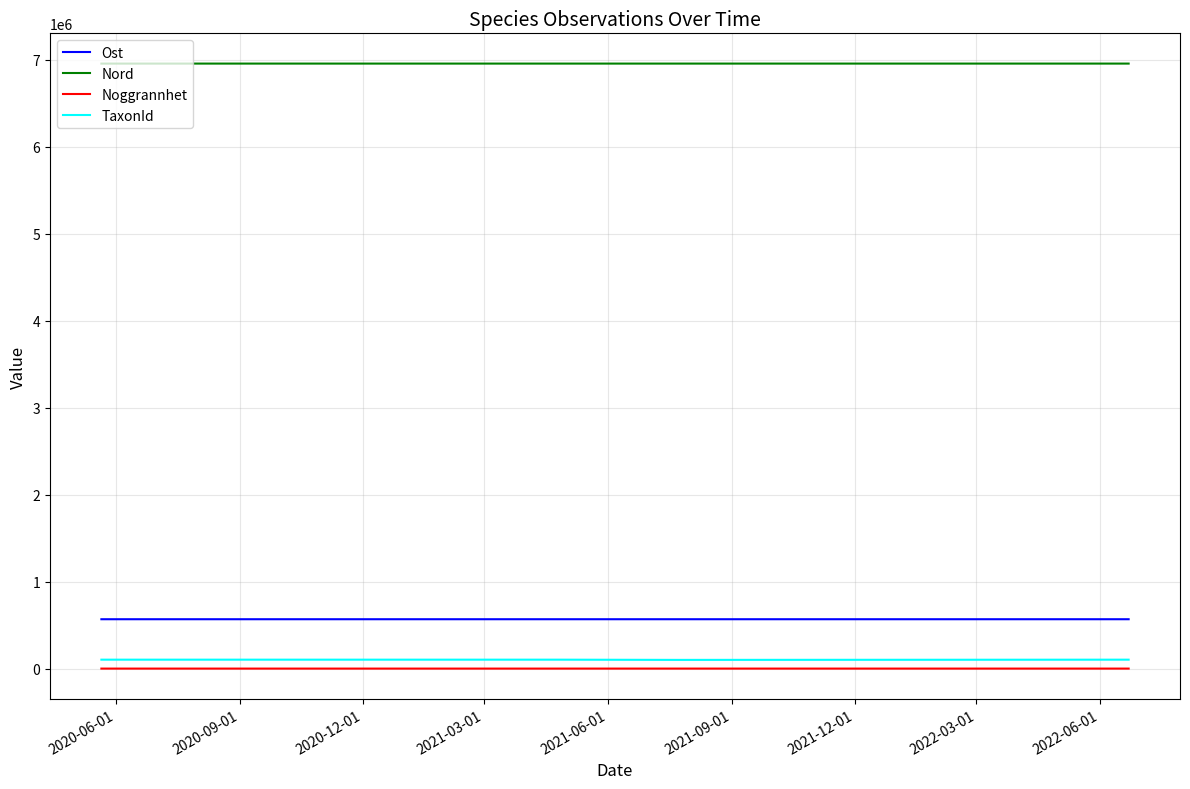

Does the chart have visible grid lines?

Yes